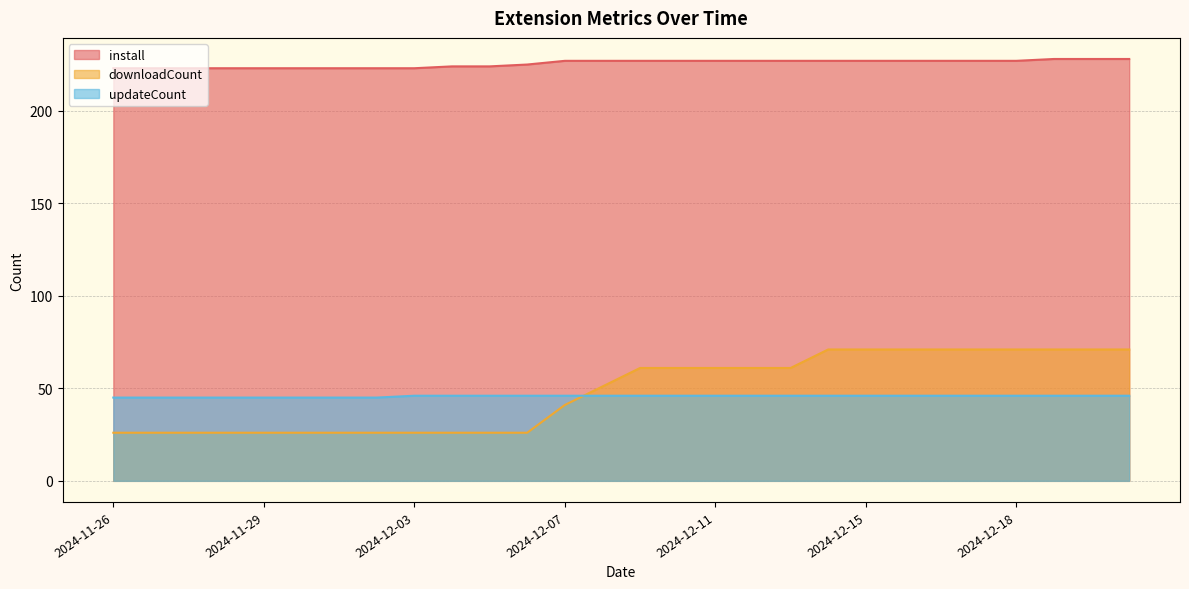

True or false: updateCount has more than 1 points higher than both neighbors.

False